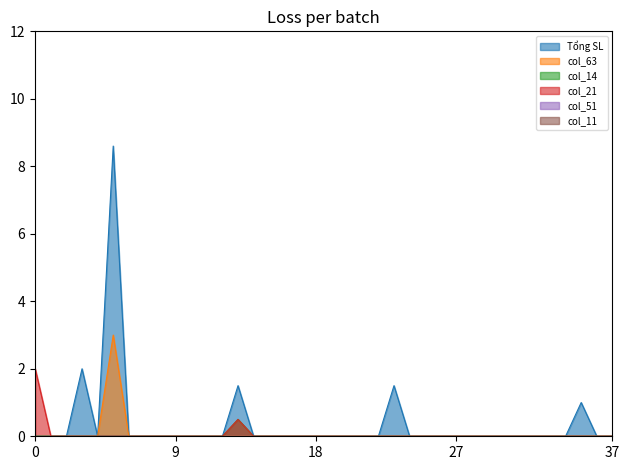

What is the sum of all col_14 values?

0.5